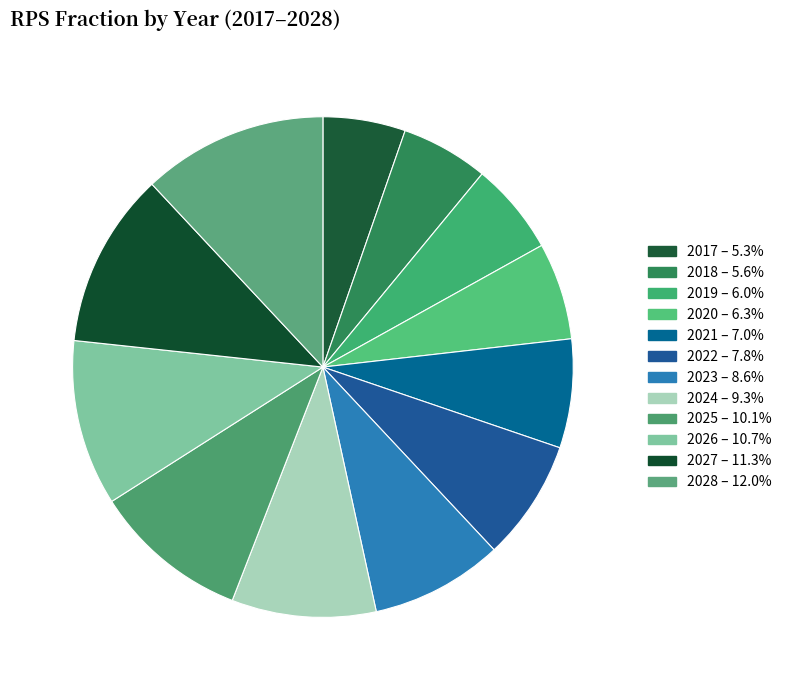

True or false: 2026 accounts for 1% of the total.

False